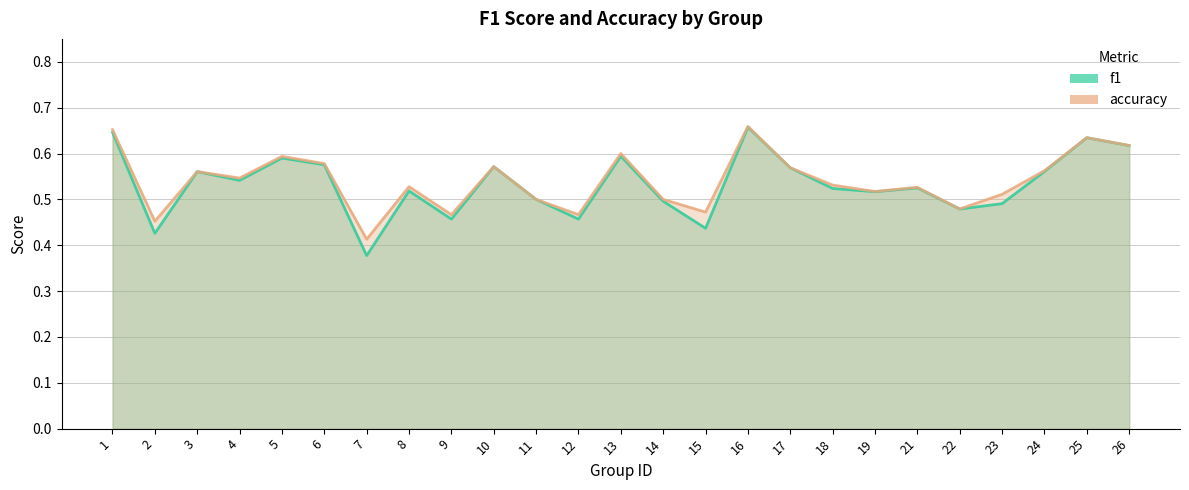

True or false: accuracy has more than 0 interior local peaks.

True